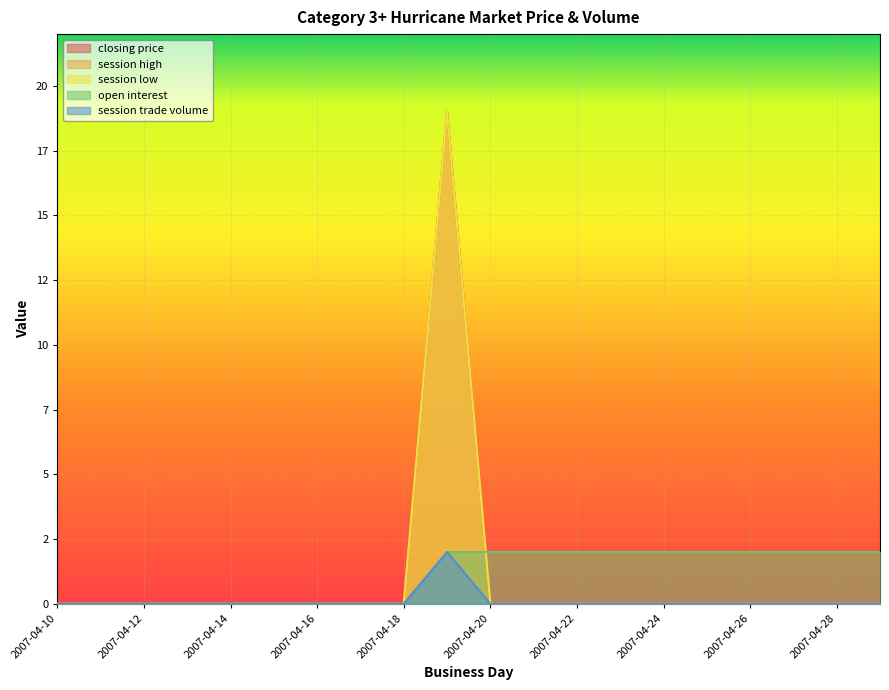

List the series in order of their peak value, highest first.

session high, session low, session trade volume, closing price, open interest